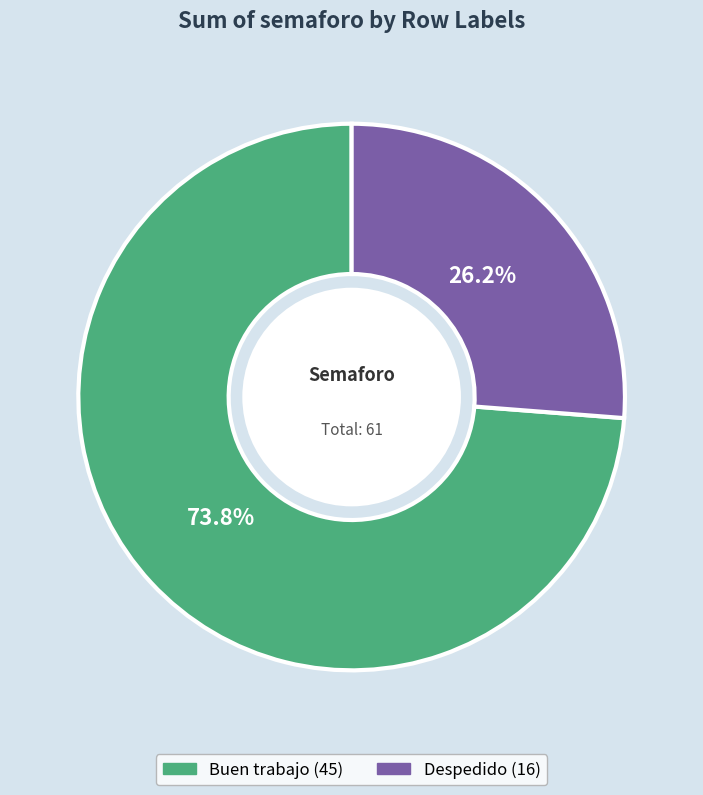

What percentage is NOT represented by Buen trabajo?

26.2%